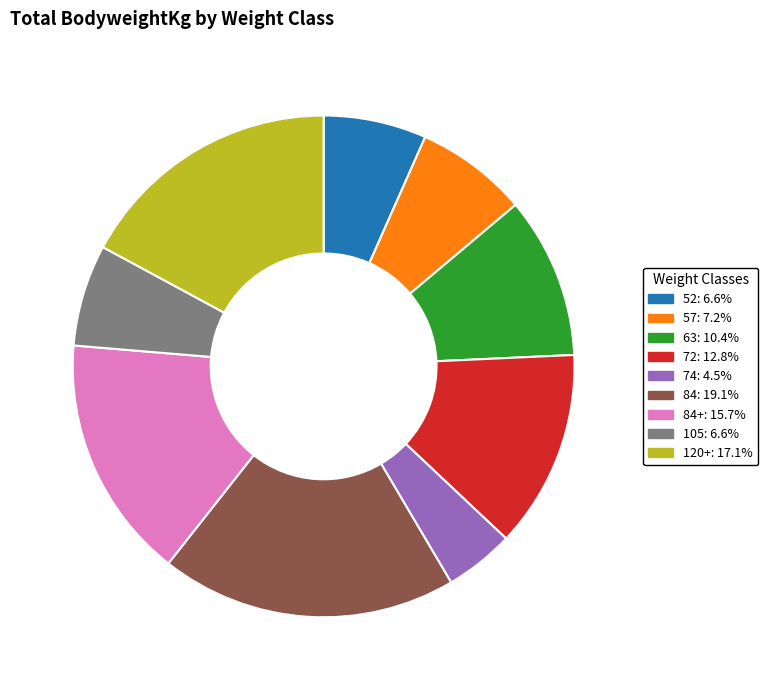

Does any single category account for the majority?

No